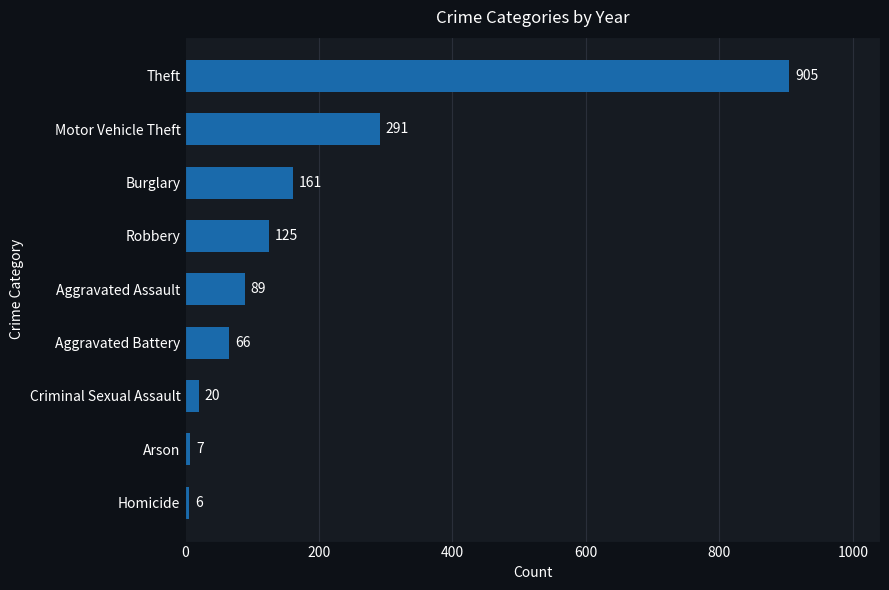

Rank the categories by value from highest to lowest.

Theft, Motor Vehicle Theft, Burglary, Robbery, Aggravated Assault, Aggravated Battery, Criminal Sexual Assault, Arson, Homicide